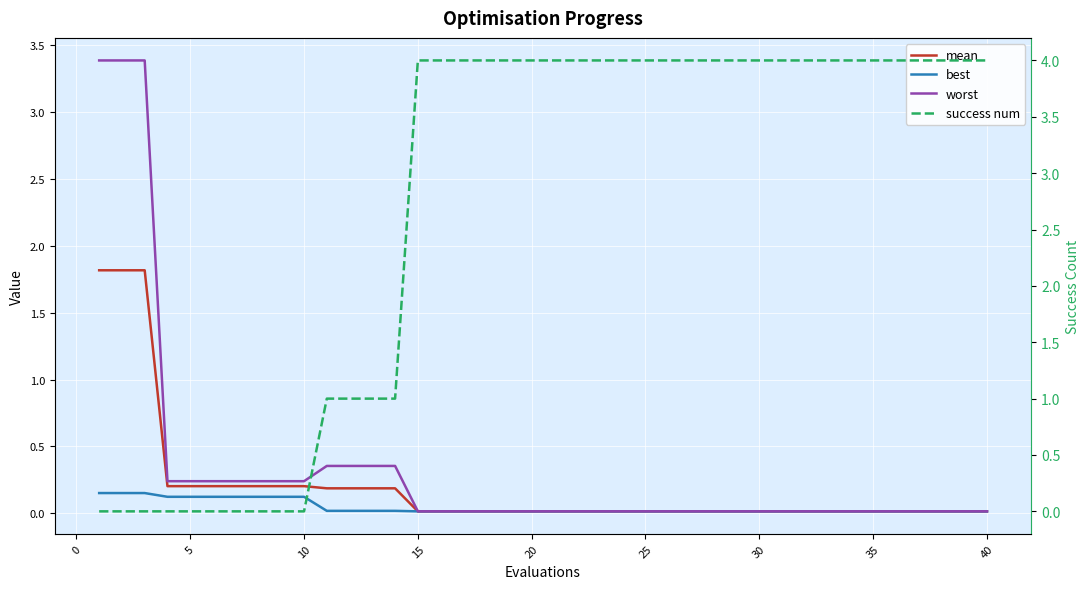

True or false: best has more than 0 points higher than both neighbors.

False